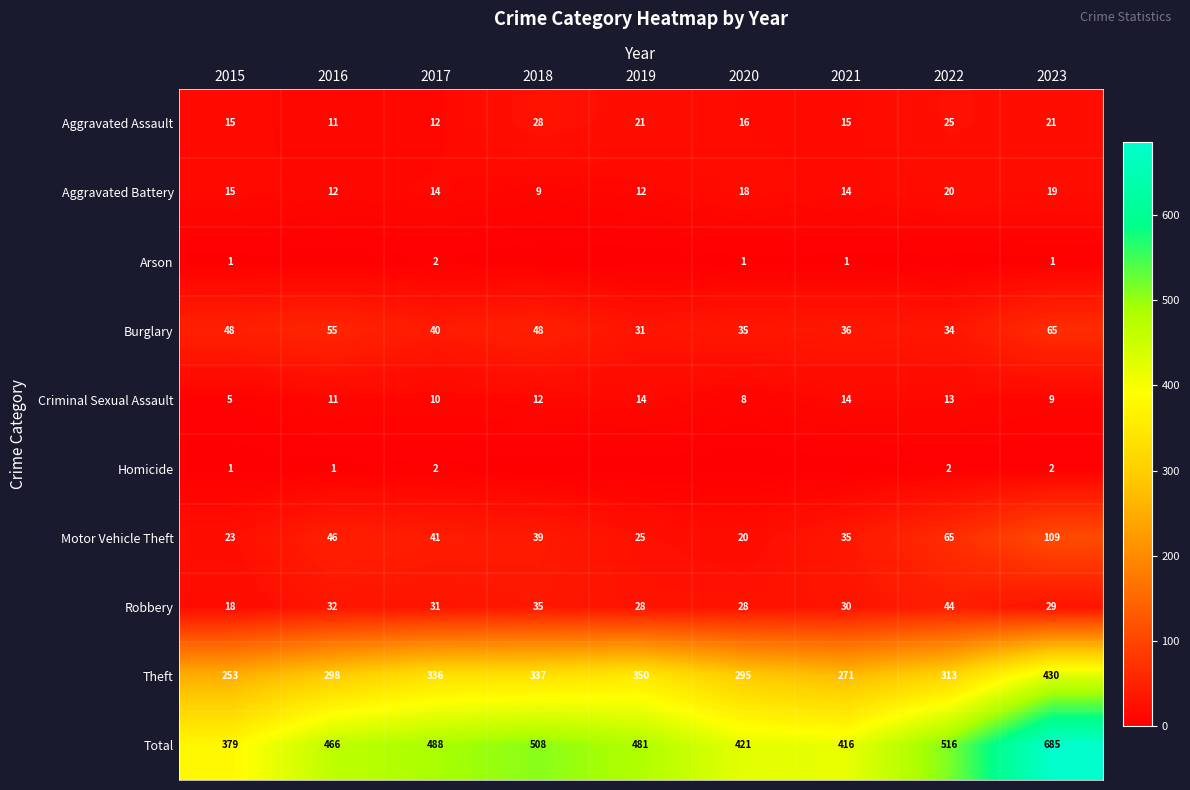

At how many categories does at least one series exceed 524?

1